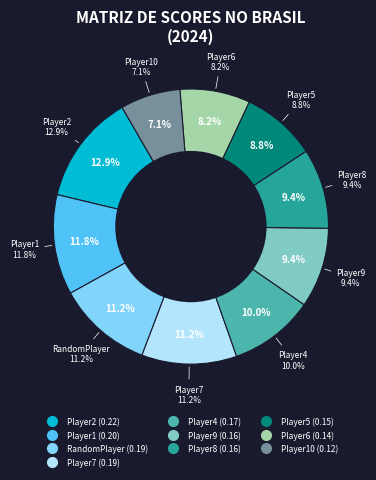

The Player6 slice represents 1% of the pie. True or false?

False